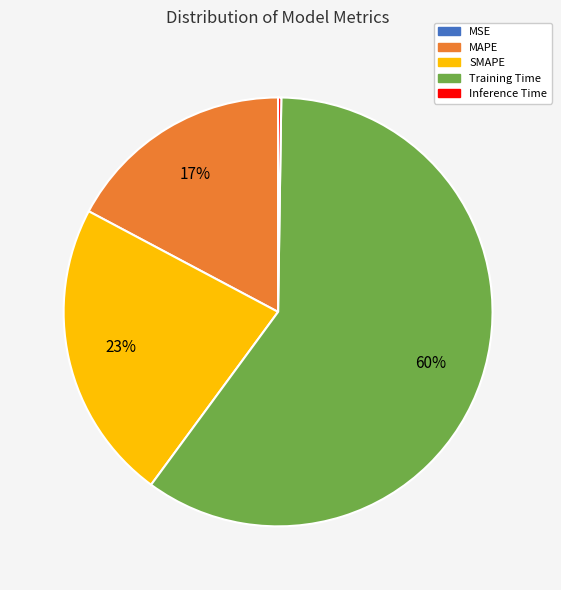

To the nearest percent, what is the difference between the largest and smallest slice percentages?

60%